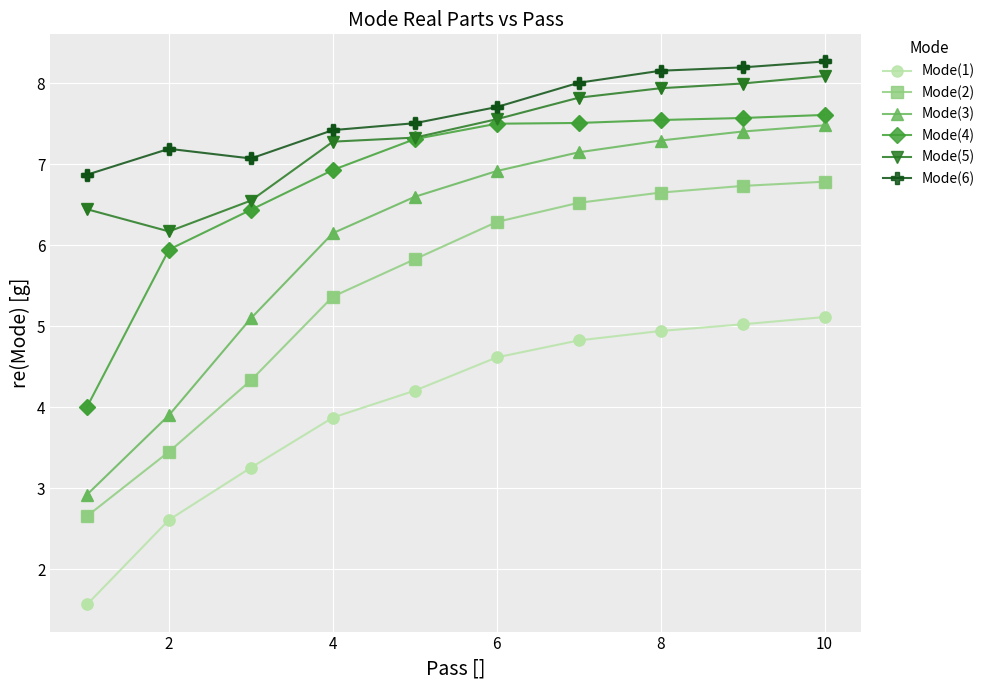

At how many categories does at least one series exceed 2?

10